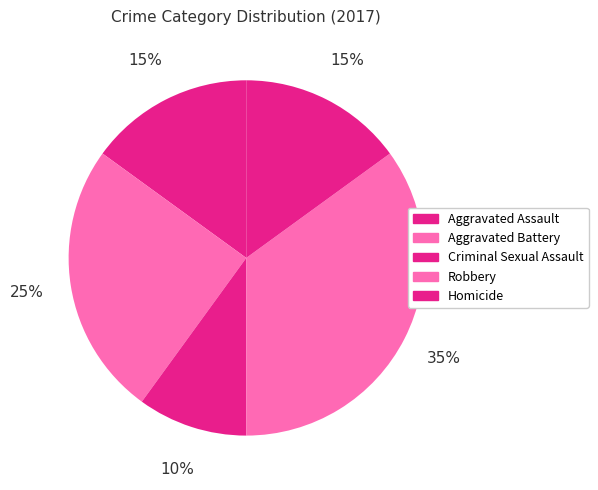

Between Robbery and Criminal Sexual Assault, which is larger?

Robbery